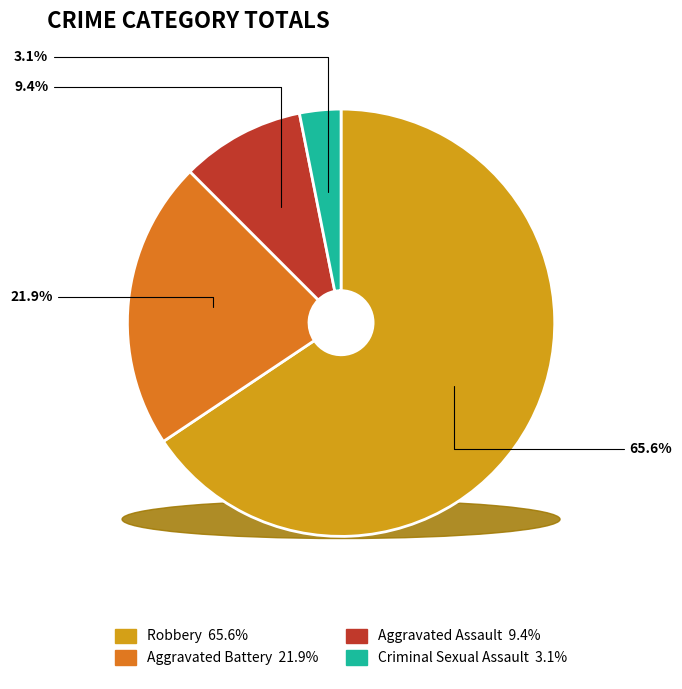

To the nearest percent, what percentage of the pie is Aggravated Assault?

9%